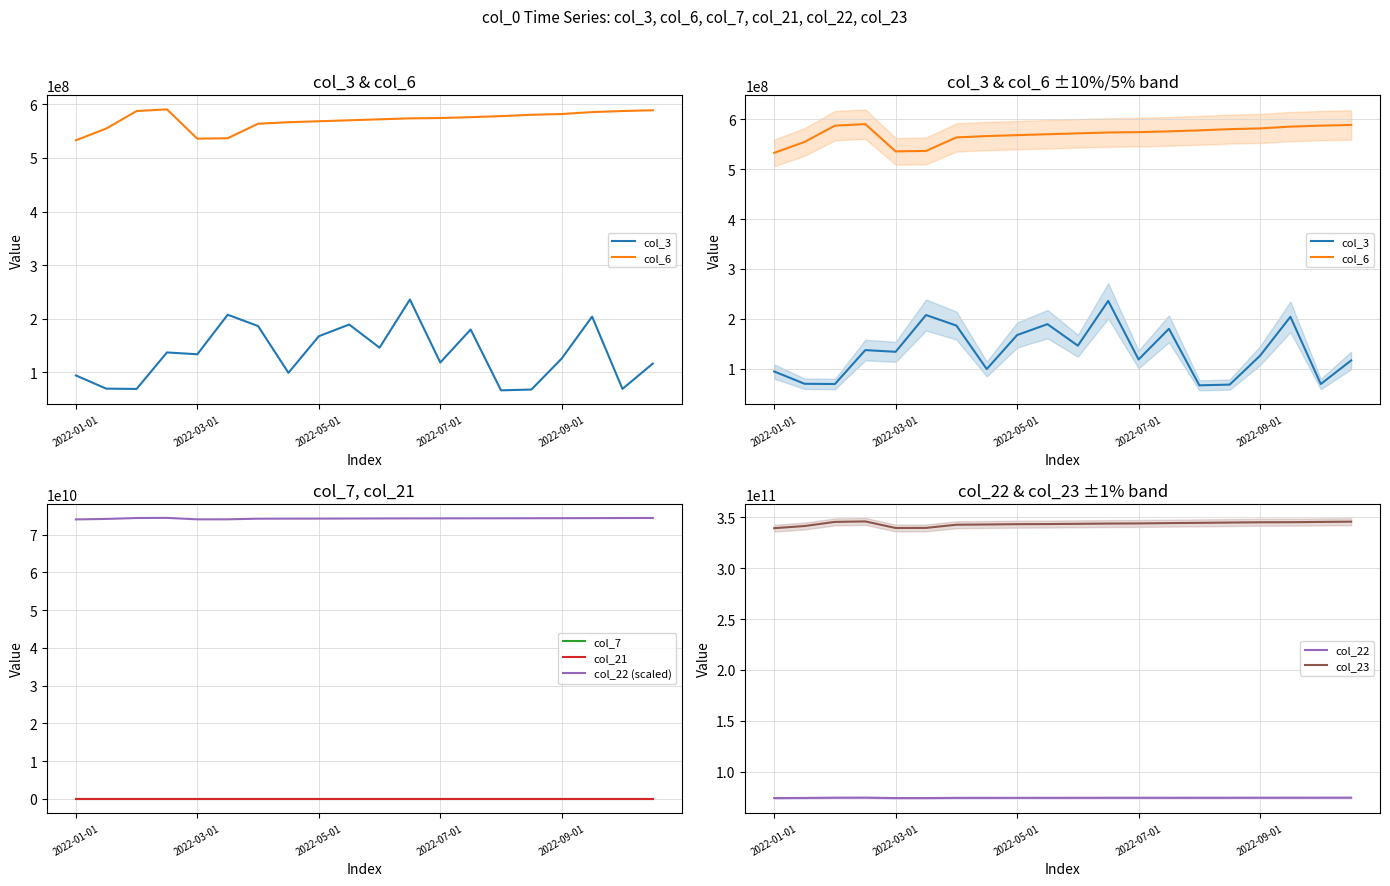

How many interior local peaks does the col_3 series have?

6